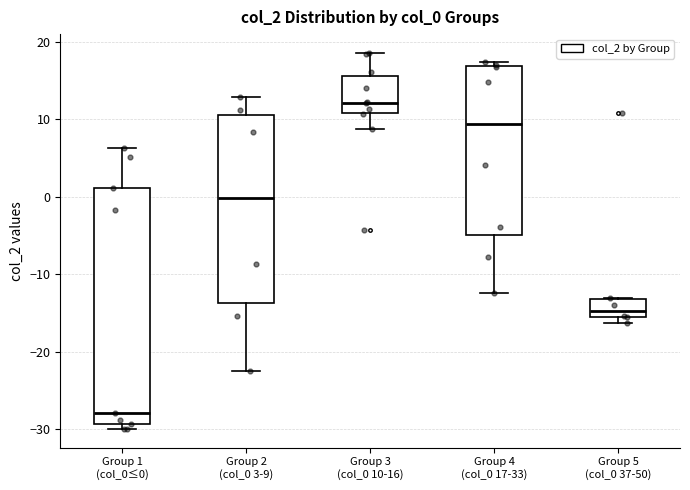

Reading left to right, transcribe this box plot: for each box, give where its median line is, the range the box spans, and where its two whiskers end, as read against the y-axis. The values are not printed on the chart, so give them approximately, as read against the axis.

Group 1 (col_0≤0): median -28, box -29 to 1, whiskers -30 to 6
Group 2 (col_0 3-9): median 0, box -14 to 11, whiskers -23 to 13
Group 3 (col_0 10-16): median 12, box 11 to 16, whiskers 9 to 19
Group 4 (col_0 17-33): median 9, box -5 to 17, whiskers -12 to 17 (just above the box's upper edge)
Group 5 (col_0 37-50): median -15, box -16 to -13, whiskers -16 (just below the box's lower edge) to -13